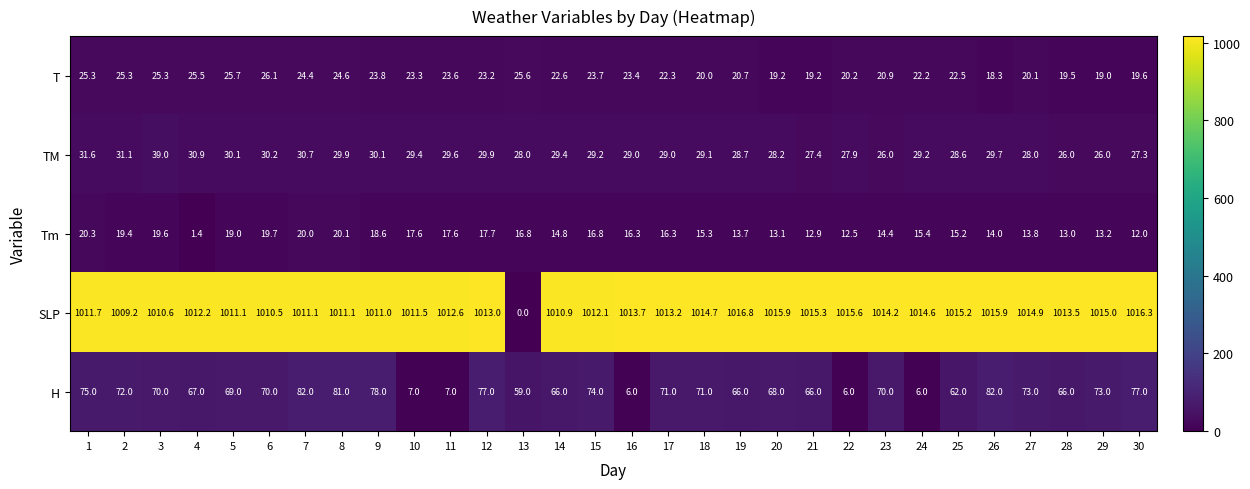

What is the total value across all series at 8?

1166.7